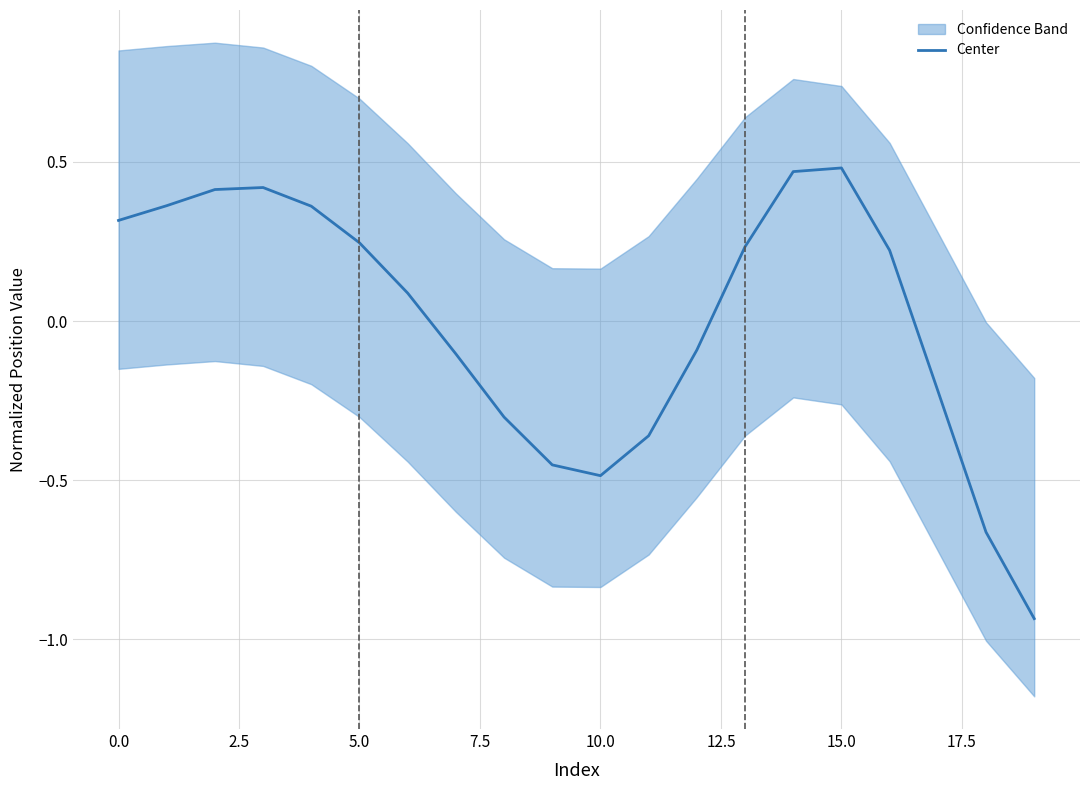

Reading left to right, transcribe all the data shown in this chart.

0.3	0.4	0.4	0.4	0.4	0.2	0.1	-0.1	-0.3	-0.5	-0.5	-0.4	-0.1	0.2	0.5	0.5	0.2	-0.2	-0.7	-0.9